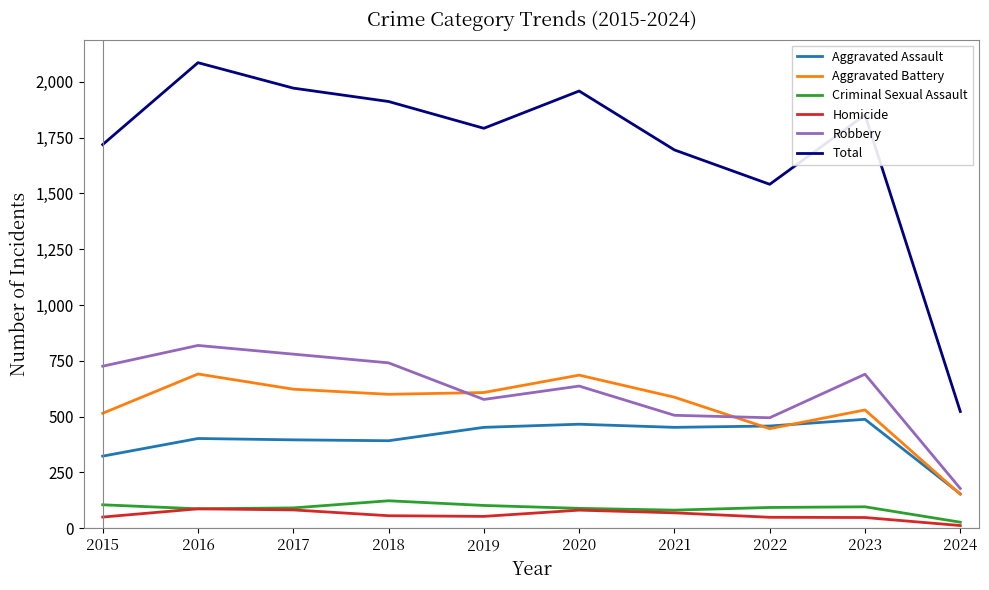

At which label is Total closest to 1304?

2022